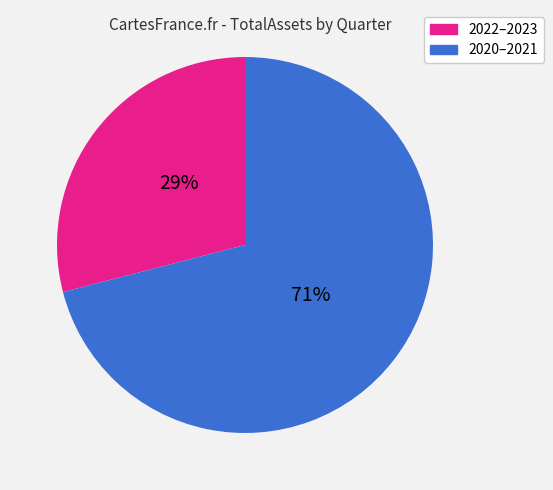

To the nearest percent, what is the average slice percentage?

50%